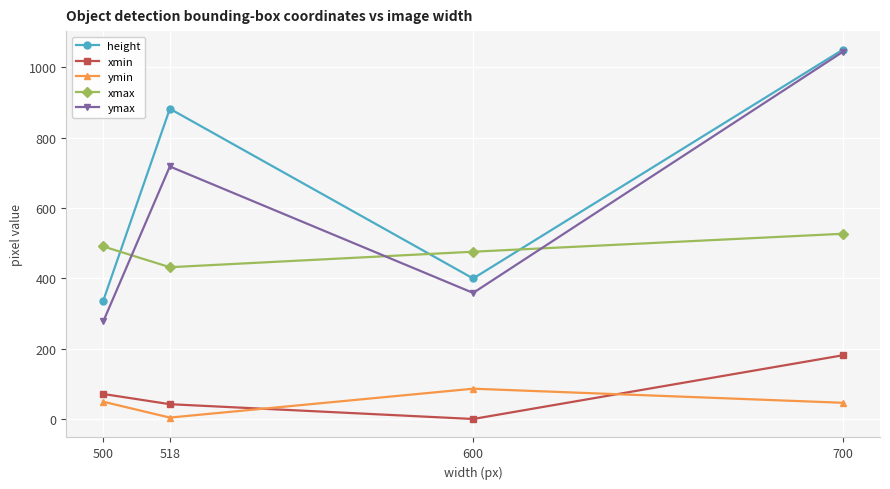

Rank the categories by ymax value from highest to lowest.

700, 518, 600, 500